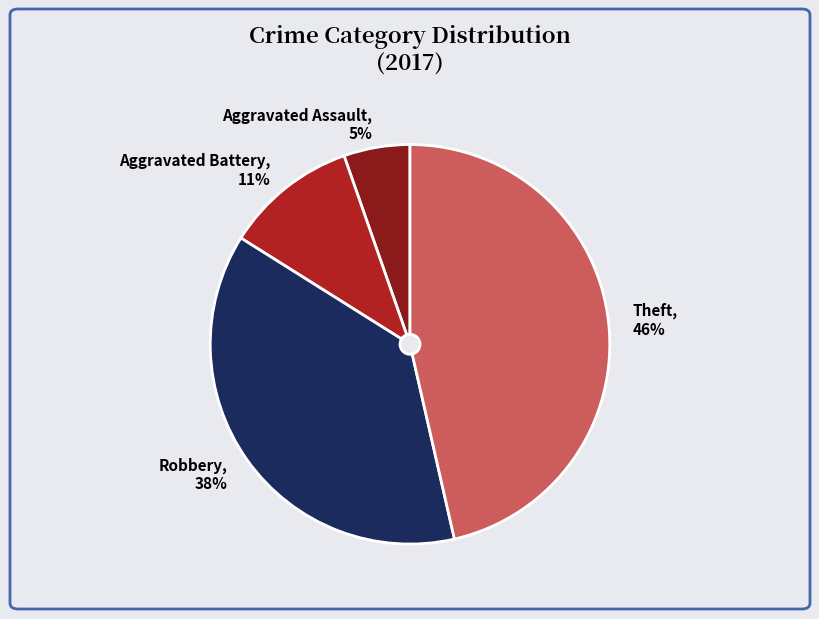

Which category has the smallest portion of the pie?

Aggravated Assault